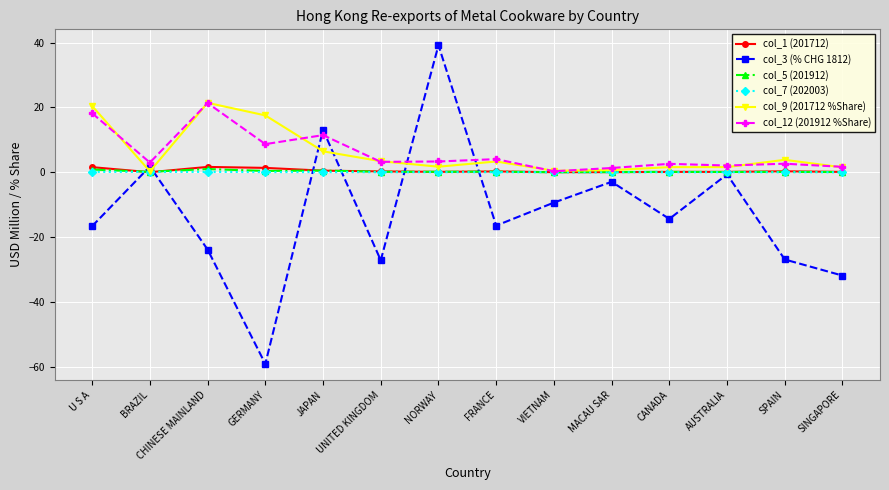

How many intersections are there between col_5 (201912) and col_7 (202003)?

2